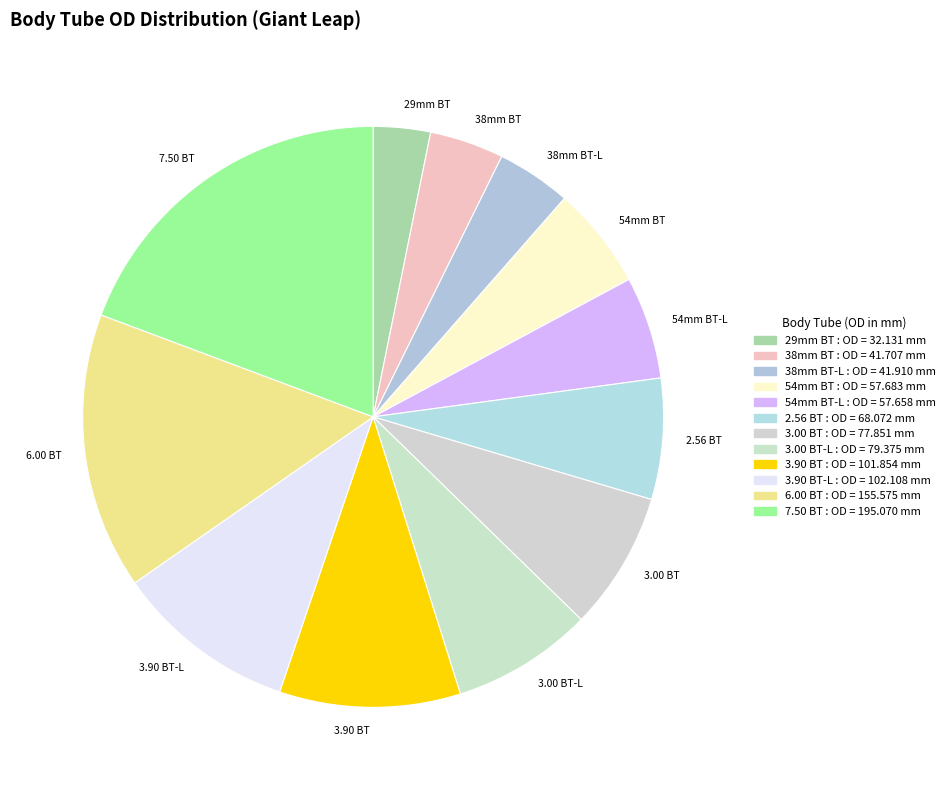

How many segments does this pie chart have?

12